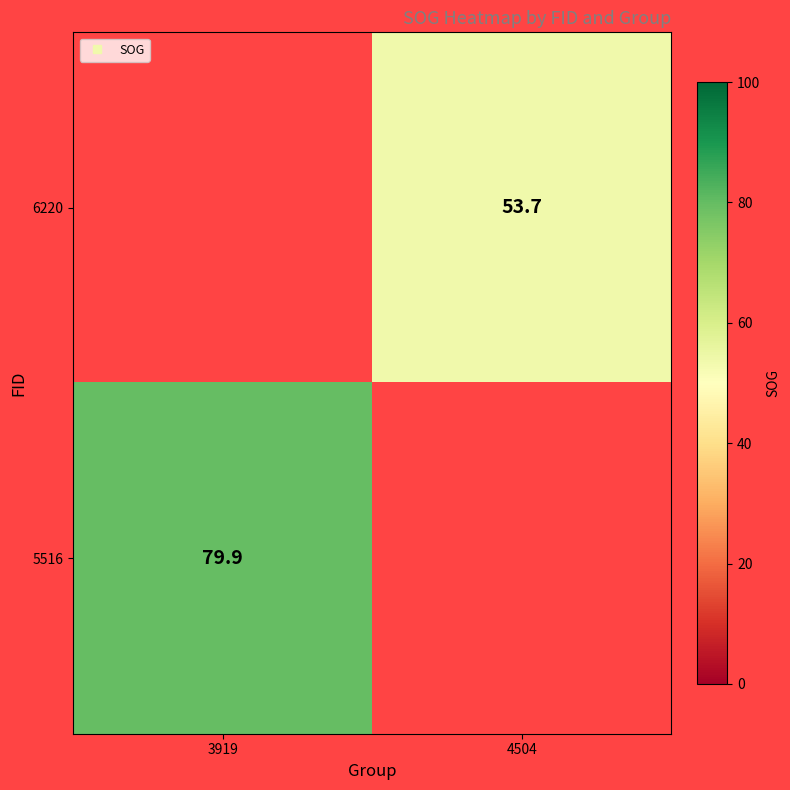

Count the number of categories in the chart.

2